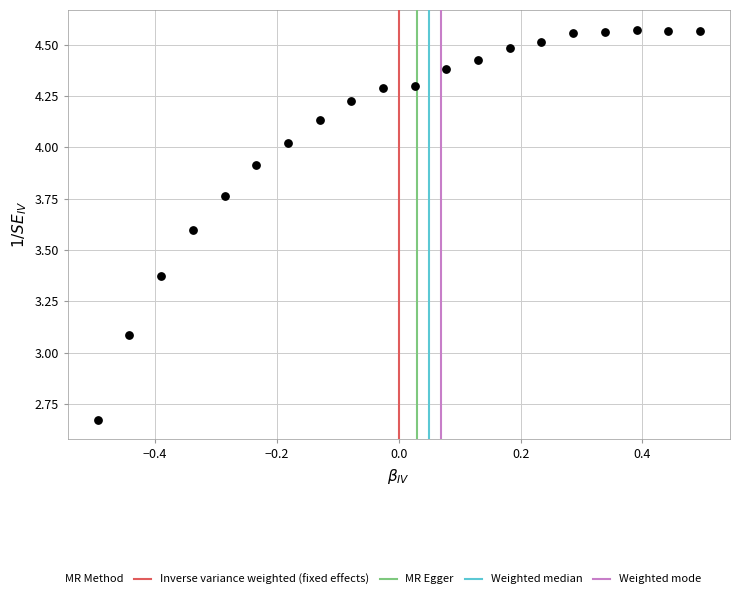

What Y value in the scatter plot is closest to 3?

3.1